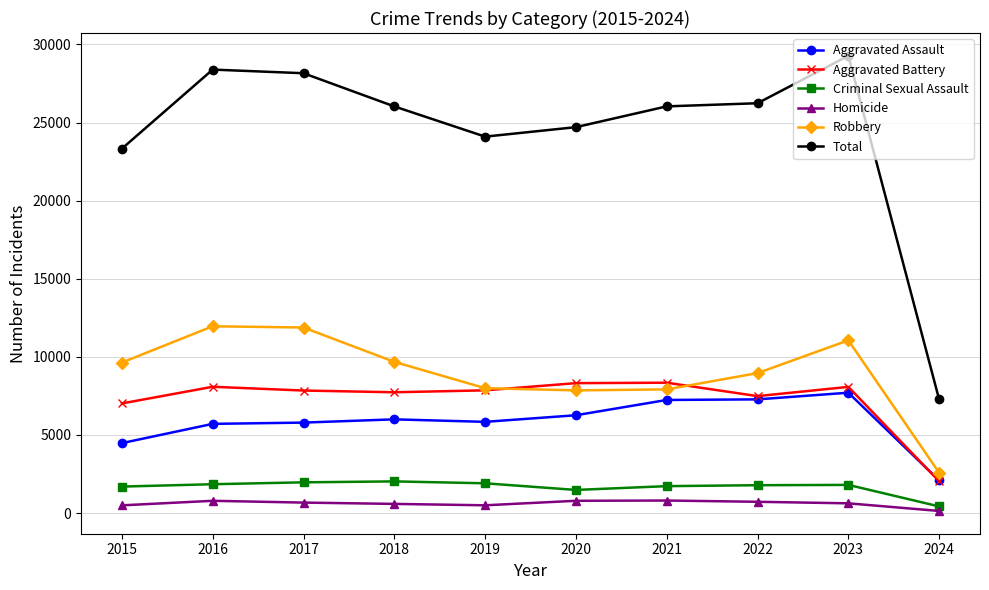

True or false: Homicide and Criminal Sexual Assault cross at least once.

False